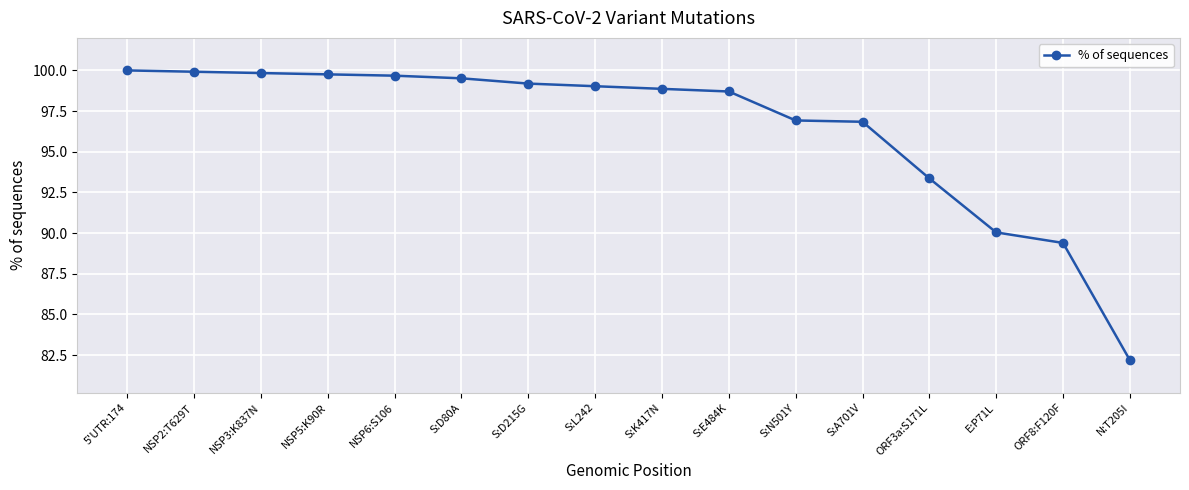

How many data points are less than 99?

8